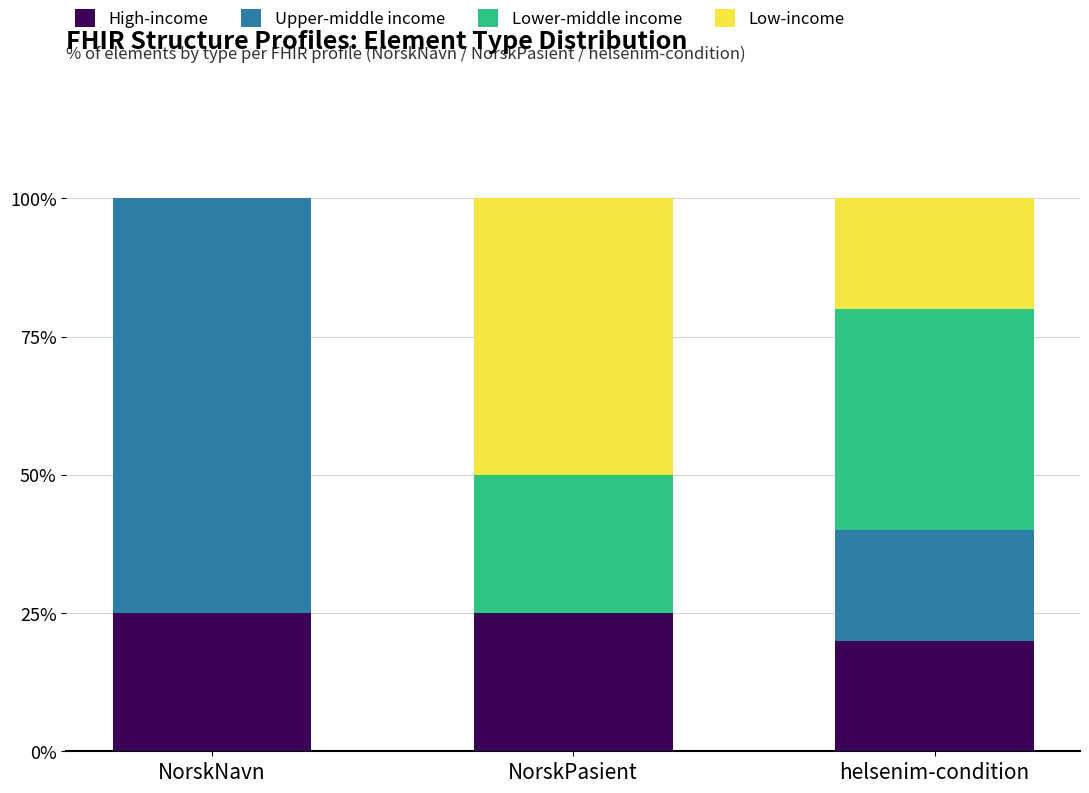

What are all the series names shown in the legend?

High-income, Upper-middle income, Lower-middle income, Low-income